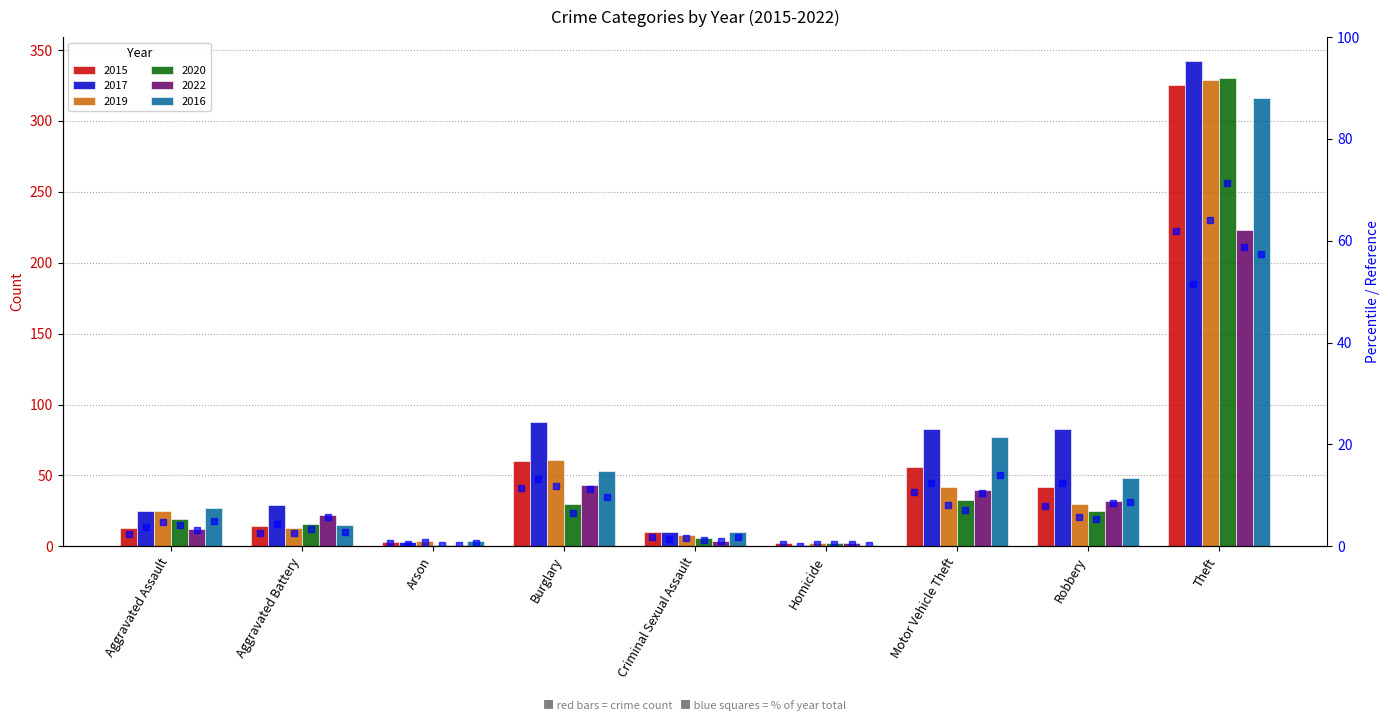

Reading left to right, transcribe all the data shown in this chart.

2015: Aggravated Assault=13	Aggravated Battery=14	Arson=3	Burglary=60	Criminal Sexual Assault=10	Homicide=2	Motor Vehicle Theft=56	Robbery=42	Theft=325
2017: Aggravated Assault=25	Aggravated Battery=29	Arson=3	Burglary=88	Criminal Sexual Assault=10	Homicide=1	Motor Vehicle Theft=83	Robbery=83	Theft=342
2019: Aggravated Assault=25	Aggravated Battery=13	Arson=4	Burglary=61	Criminal Sexual Assault=8	Homicide=2	Motor Vehicle Theft=42	Robbery=30	Theft=329
2020: Aggravated Assault=19	Aggravated Battery=16	Arson=1	Burglary=30	Criminal Sexual Assault=6	Homicide=2	Motor Vehicle Theft=33	Robbery=25	Theft=330
2022: Aggravated Assault=12	Aggravated Battery=22	Arson=1	Burglary=43	Criminal Sexual Assault=4	Homicide=2	Motor Vehicle Theft=40	Robbery=32	Theft=223
2016: Aggravated Assault=27	Aggravated Battery=15	Arson=4	Burglary=53	Criminal Sexual Assault=10	Homicide=1	Motor Vehicle Theft=77	Robbery=48	Theft=316